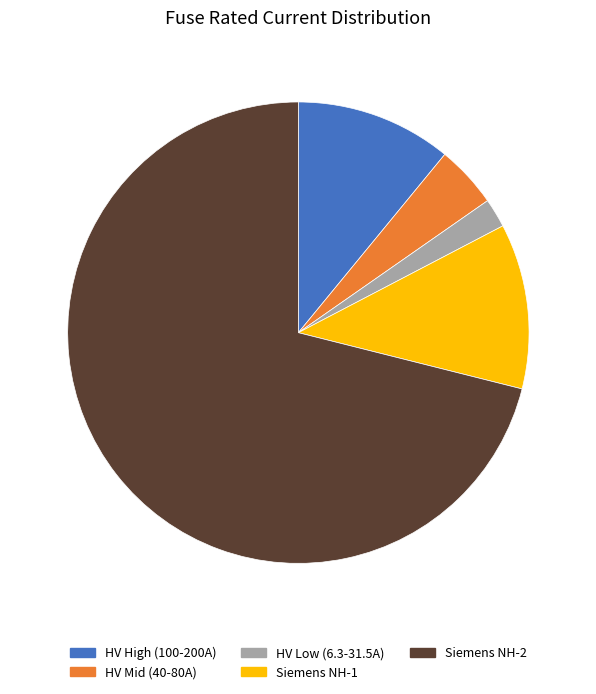

Is there a majority slice in this chart?

Yes